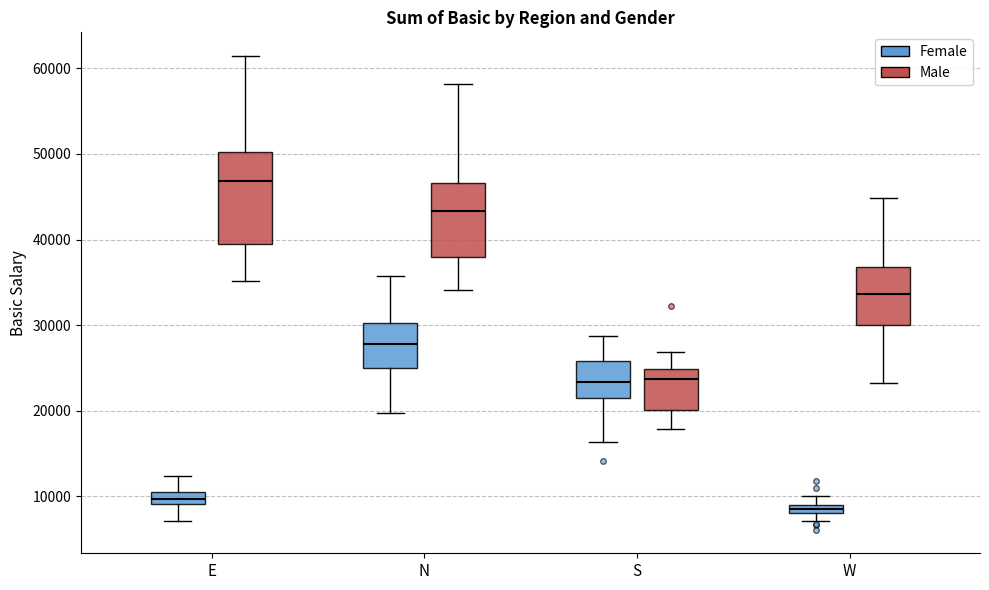

Where does the lower whisker of the box for E (Female) end on the y-axis? The values are not printed on the chart, so give them approximately, as read against the axis.

7000